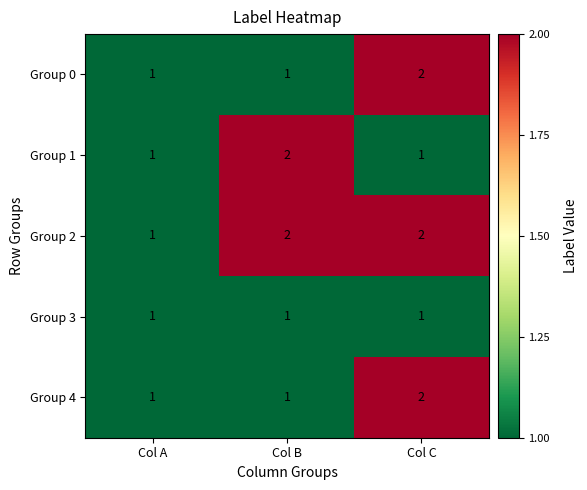

What is the total value across all series at Col A?

5